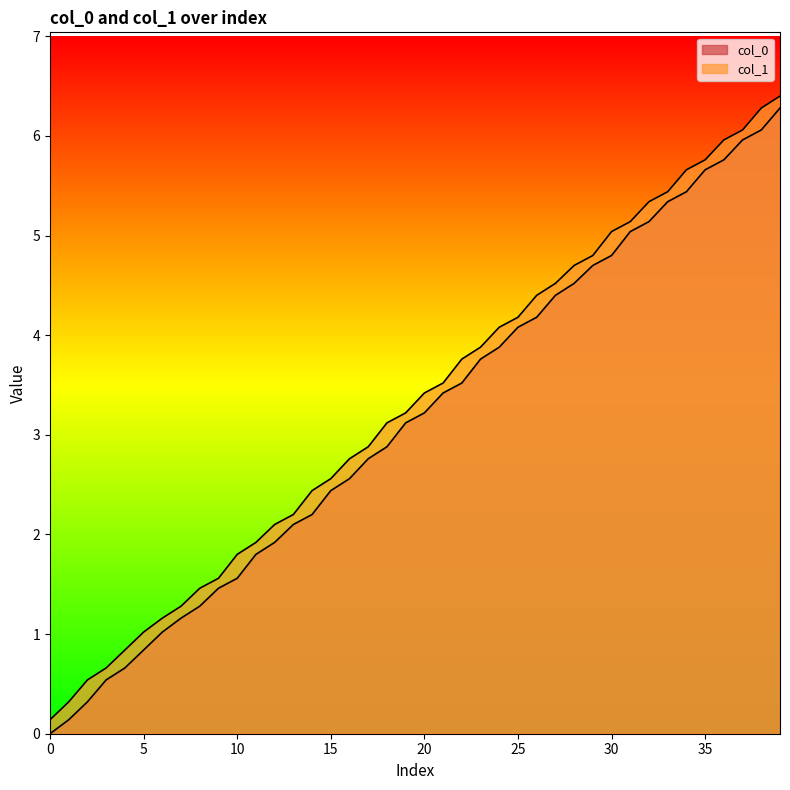

Between 5.96025 and 1.46025, which is larger?

5.96025